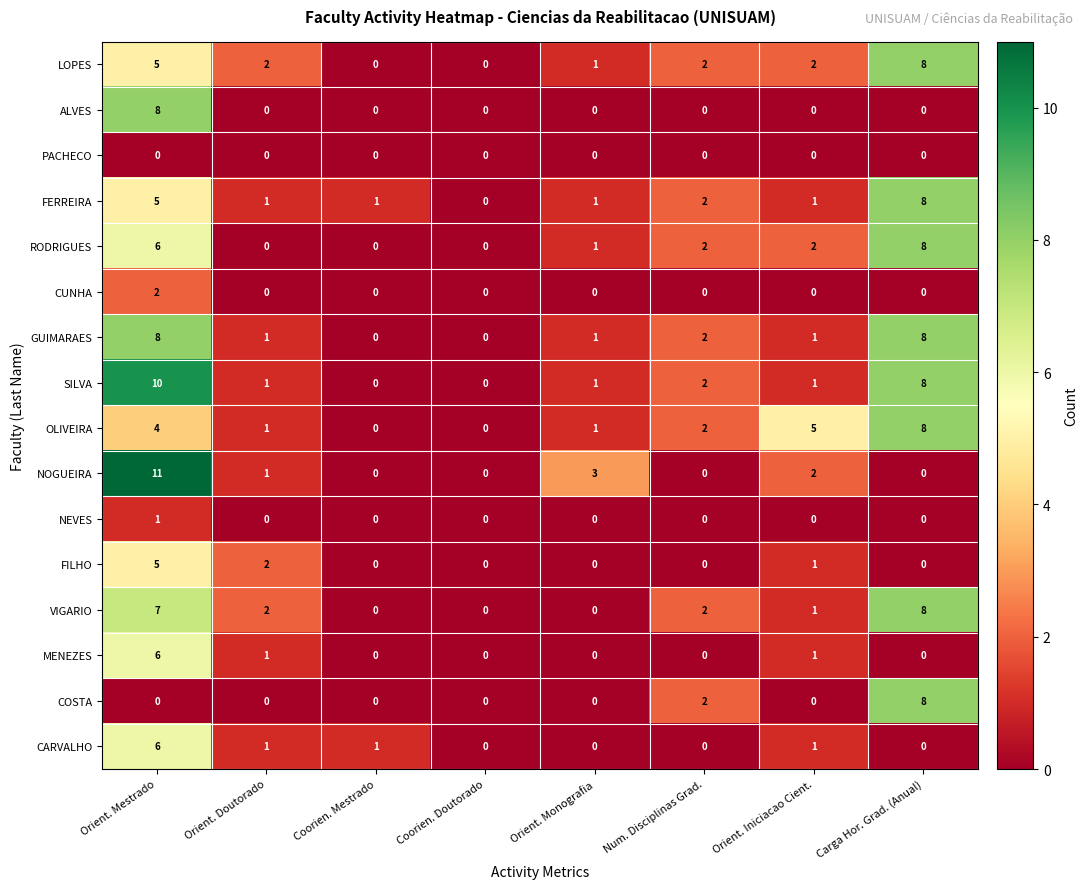

What is the sum of the SILVA values at Coorien. Doutorado and Carga Hor. Grad. (Anual)?

8